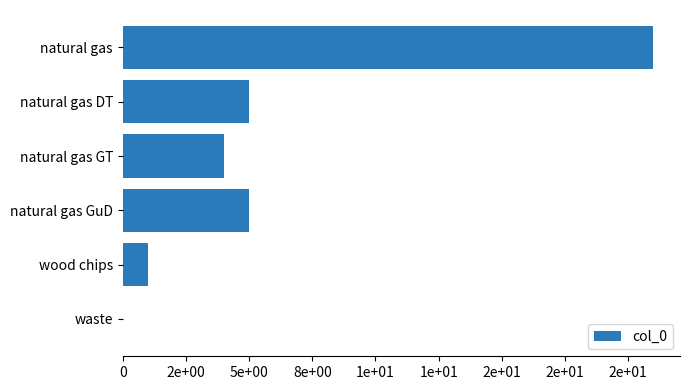

What is the greatest value displayed?

21